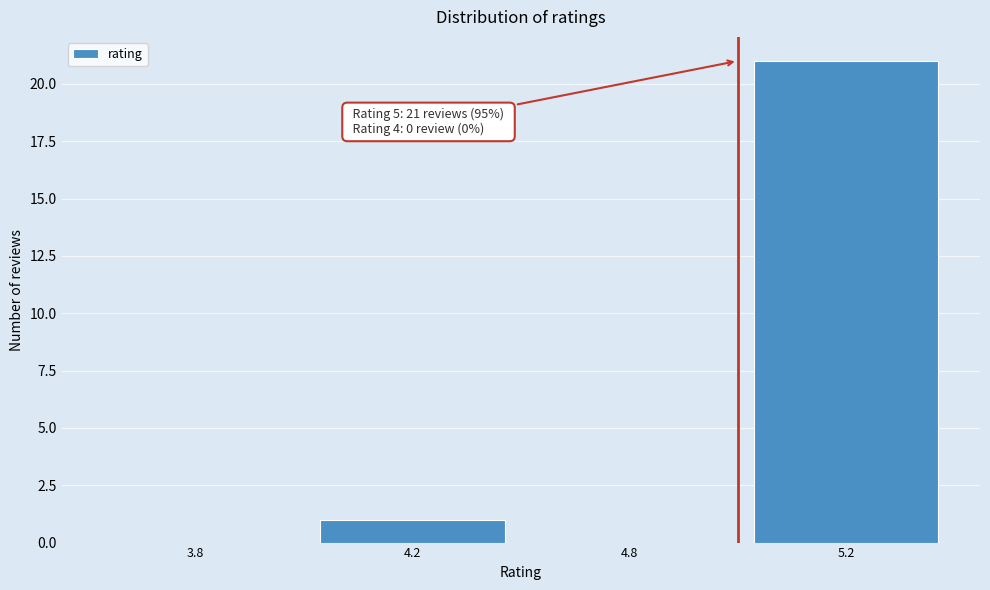

Reading right to left, what are all the values shown in this chart?

5.2=21	4.8=0	4.2=1	3.8=0